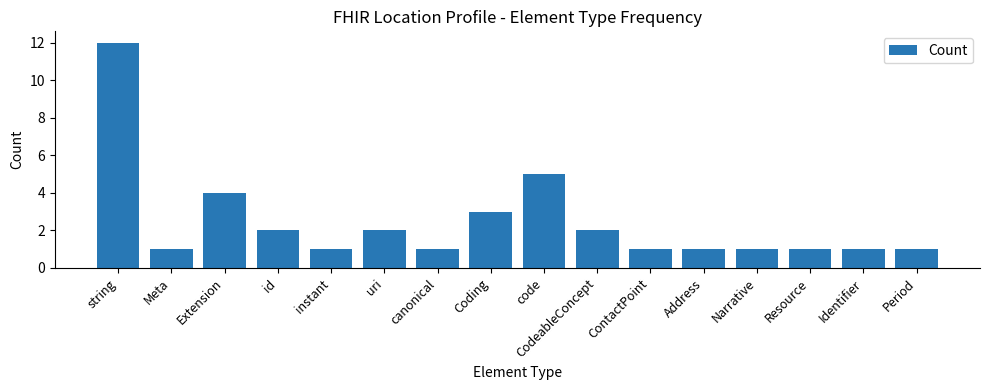

What is the label of the 13th bar from the right?

id